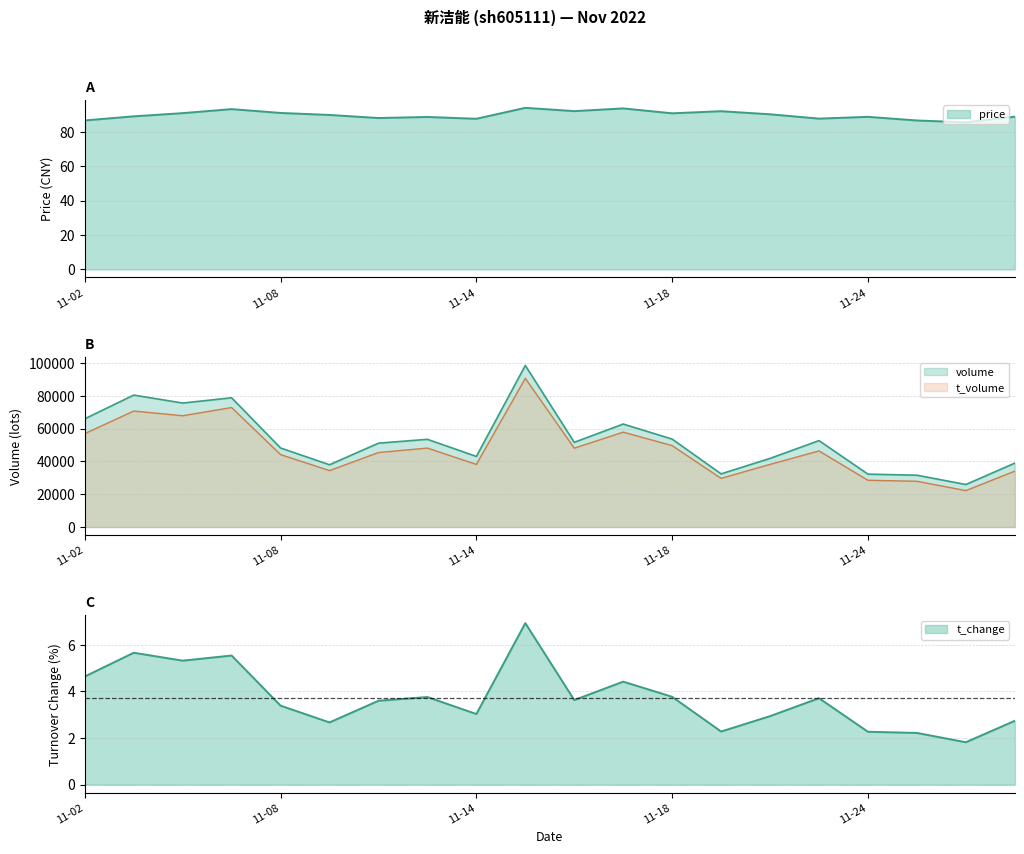

Is it true that volume equals 31583.0 at 2022-11-25?

True